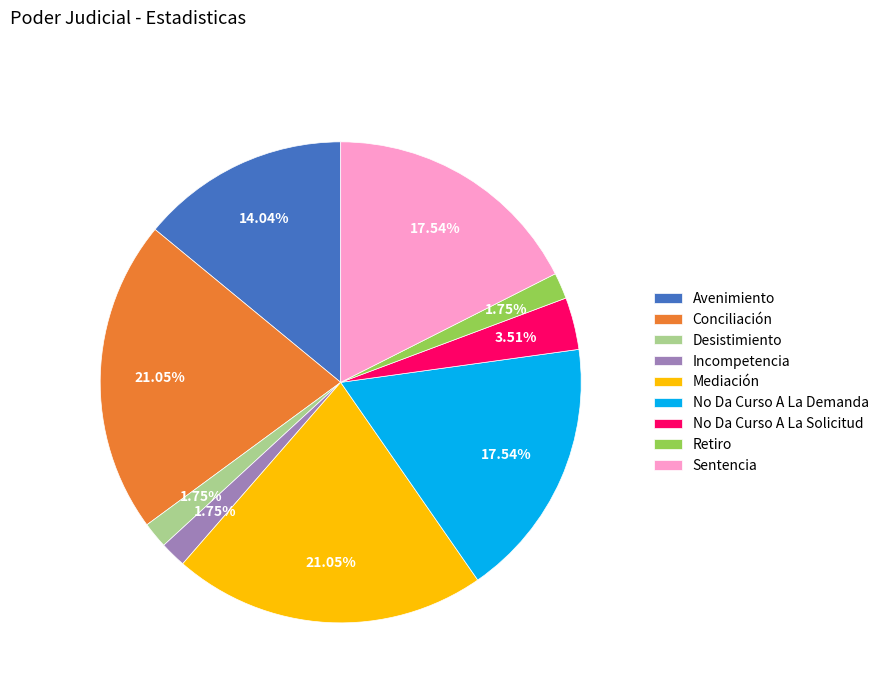

Between No Da Curso A La Solicitud and Mediación, which is larger?

Mediación